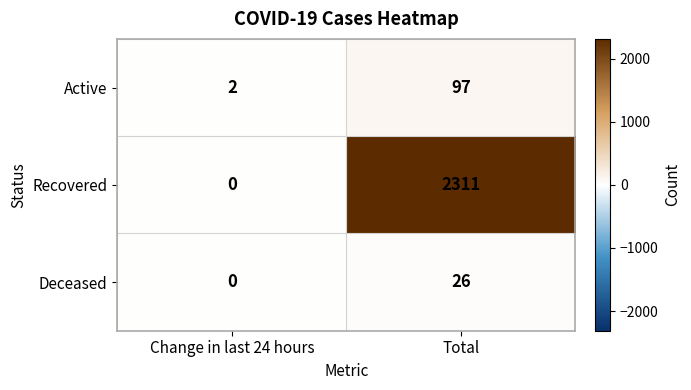

What is the difference between the maximum and minimum values in the Deceased series?

26